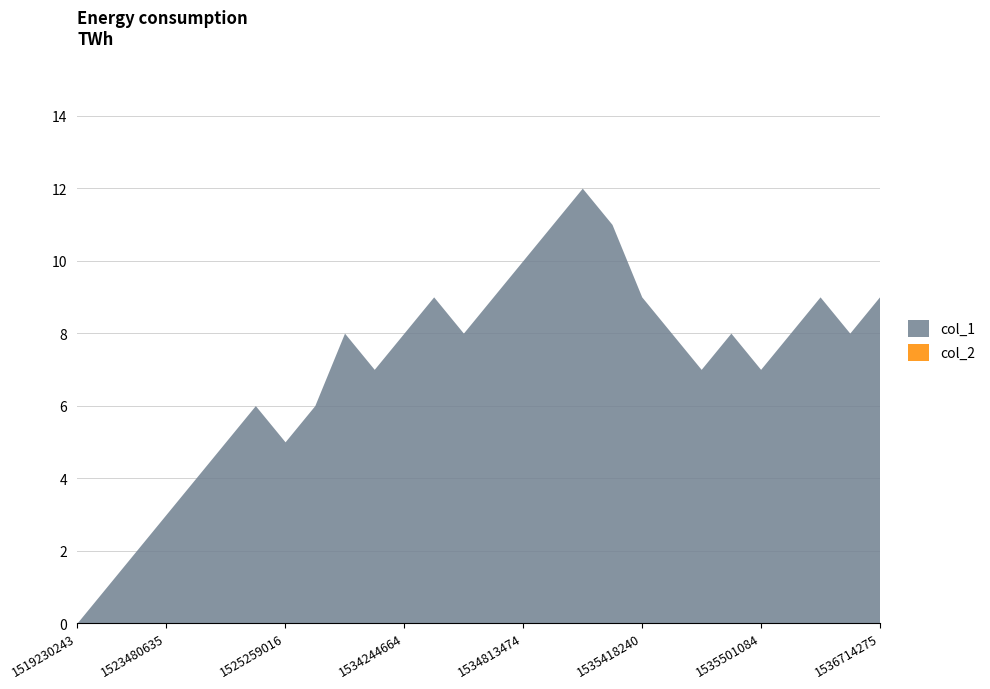

Rank the categories by col_1 value from highest to lowest.

1535299441, 1535130245, 1535407466, 1534813474, 1534795442, 1534806252, 1535418240, 1535580265, 1536714275, 1533553450, 1534244664, 1534802684, 1535465051, 1535490237, 1535576642, 1535738650, 1533701057, 1535468644, 1535501084, 1524672230, 1532462639, 1523505820, 1525259016, 1523491433, 1523480635, 1523477029, 1523448209, 1519230243